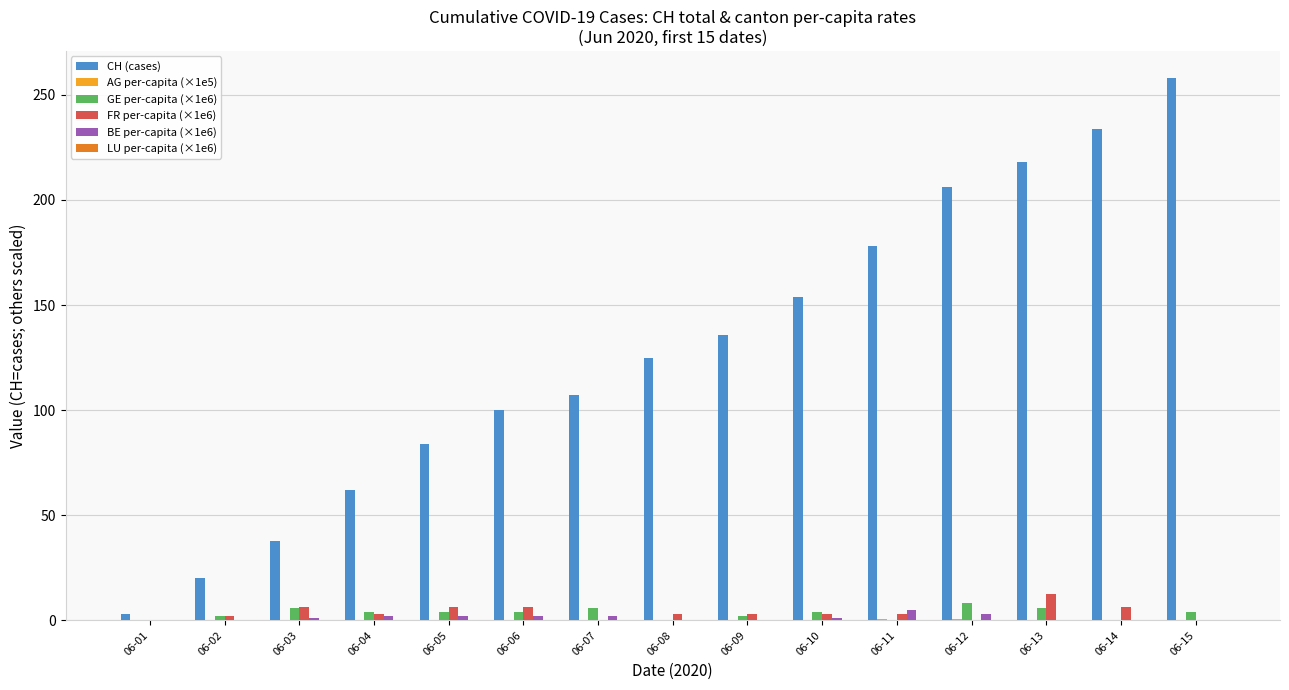

How many groups of bars are there?

15